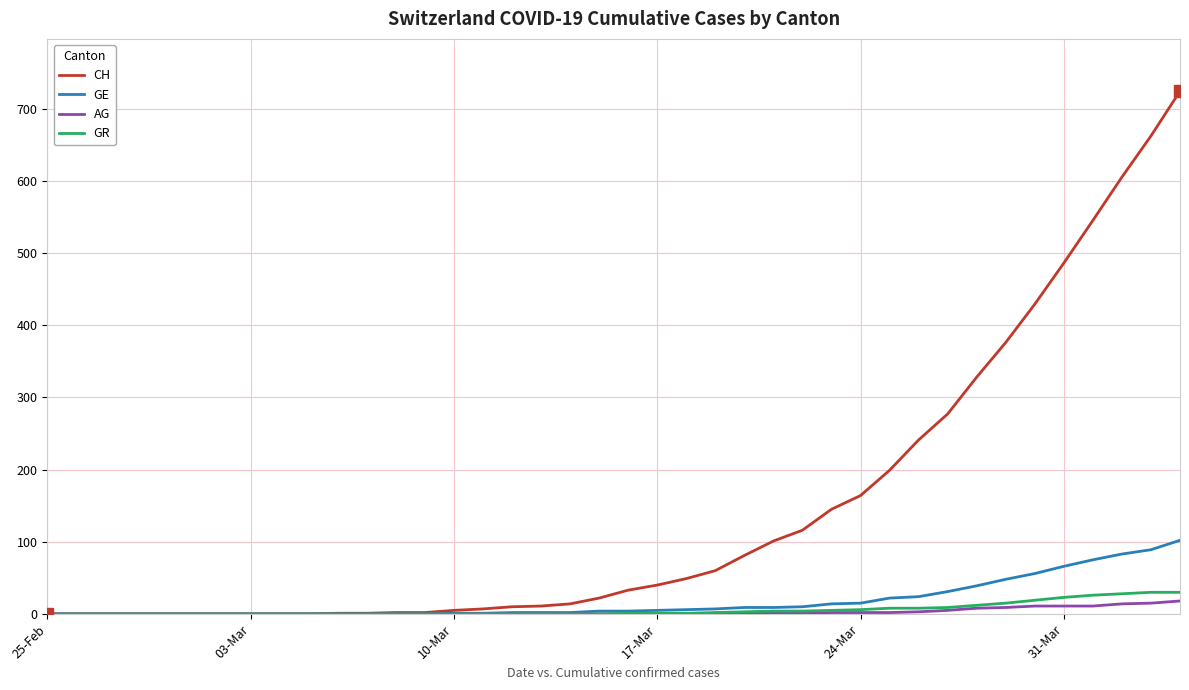

Which series has the largest total across all categories?

CH